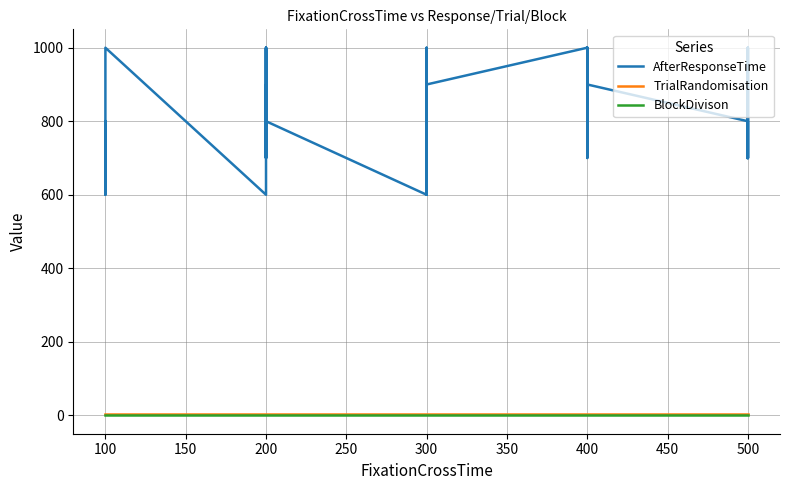

Which series has the widest spread of values?

AfterResponseTime